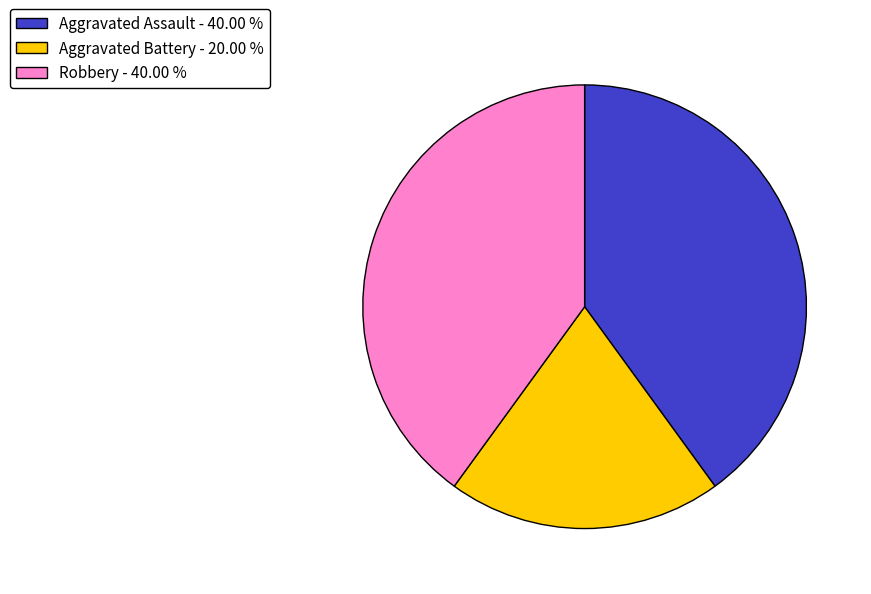

Does any single category account for the majority?

No